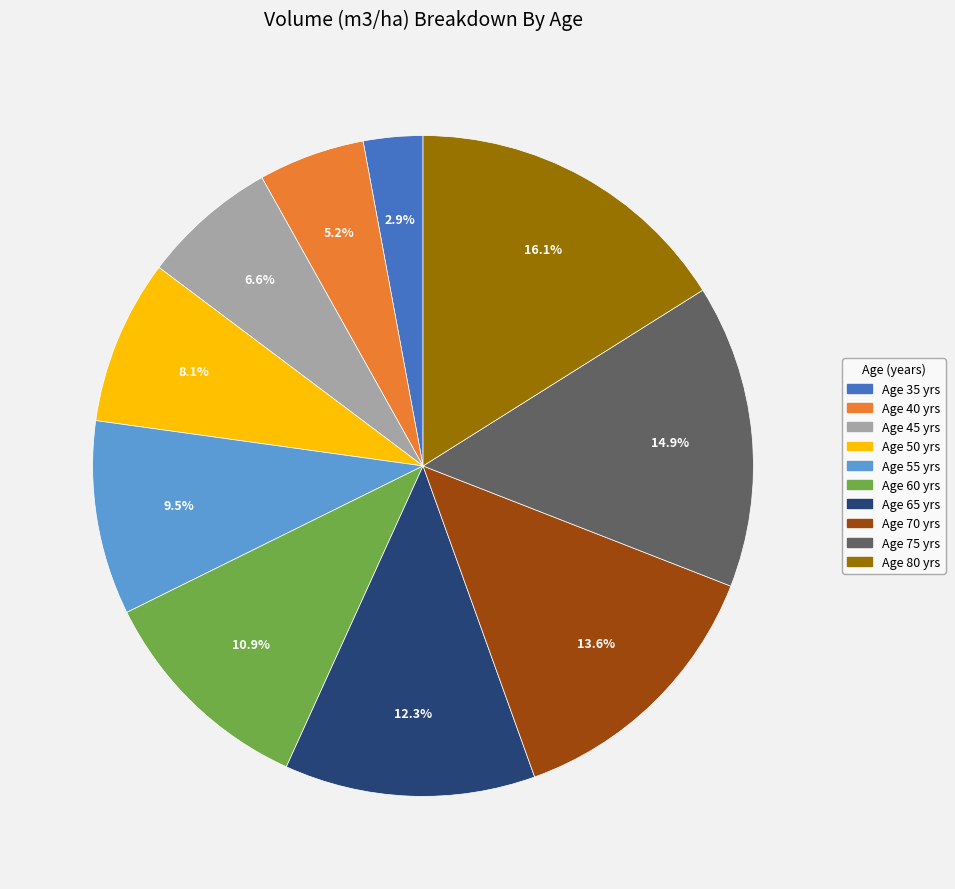

To the nearest percent, what is the difference between the largest and smallest slice percentages?

13%